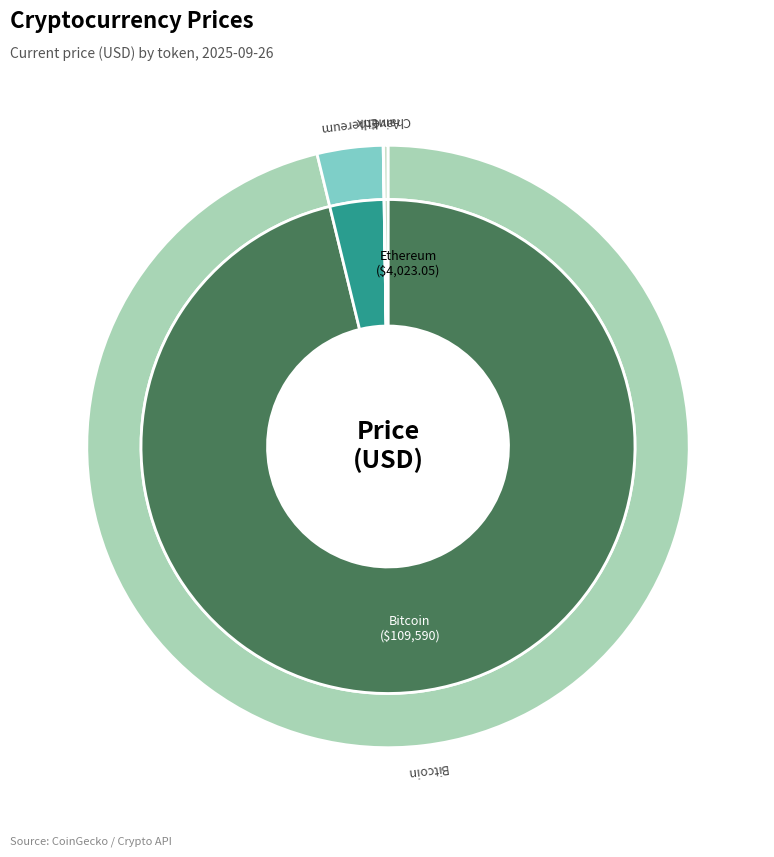

To the nearest percent, what is the difference between the largest and smallest slice percentages?

96%